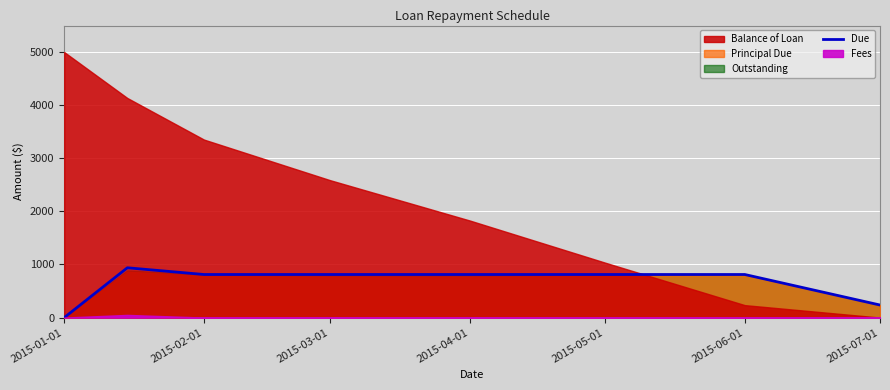

What is the maximum value for Due?

937.7